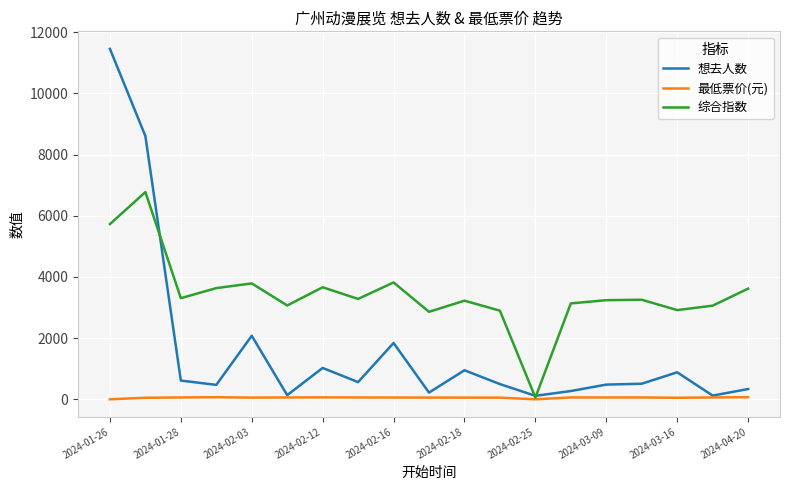

List the series in order of their overall mean, highest first.

综合指数, 想去人数, 最低票价(元)